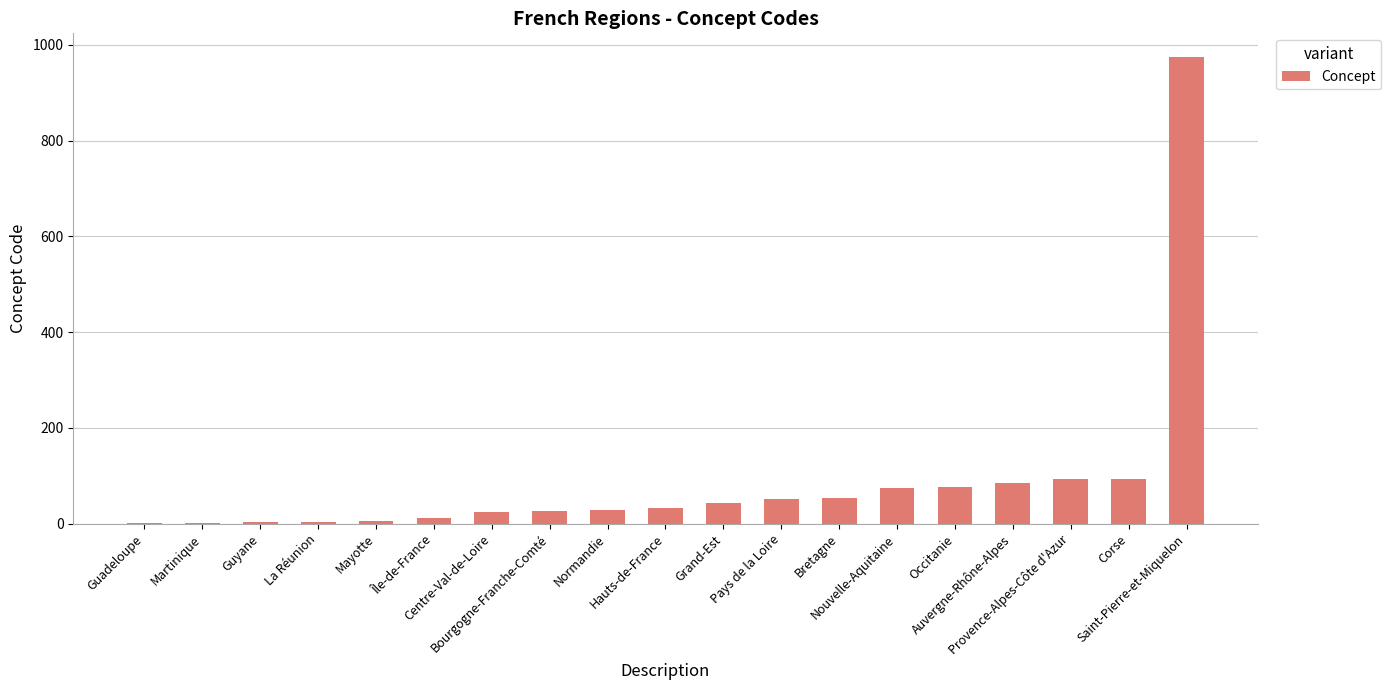

What is the change in value from Normandie to Grand-Est?

+16